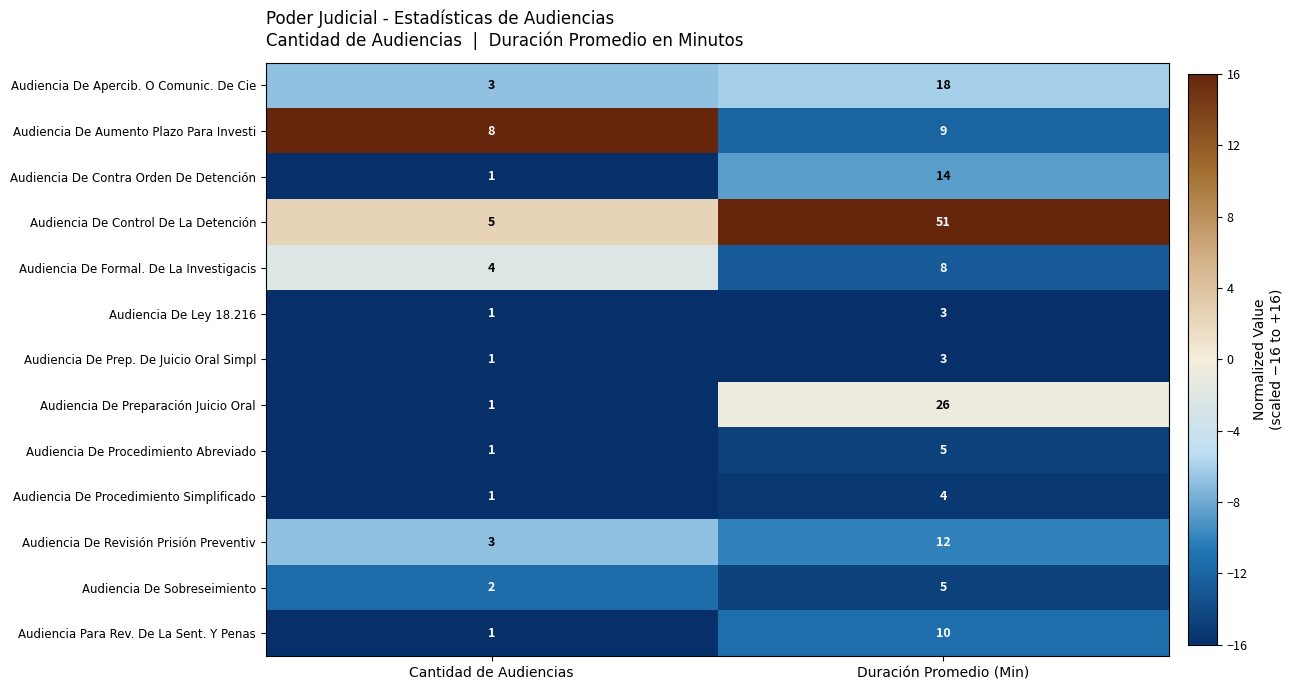

What is the sum of all Audiencia De Control De La Detención values?

56